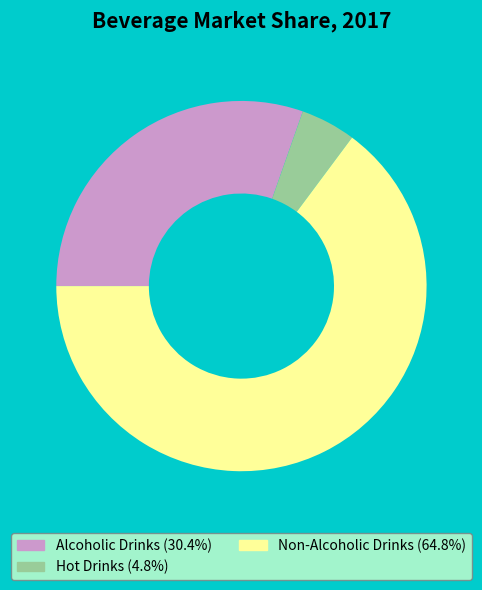

Is it true that Alcoholic Drinks is 30% of the pie?

True